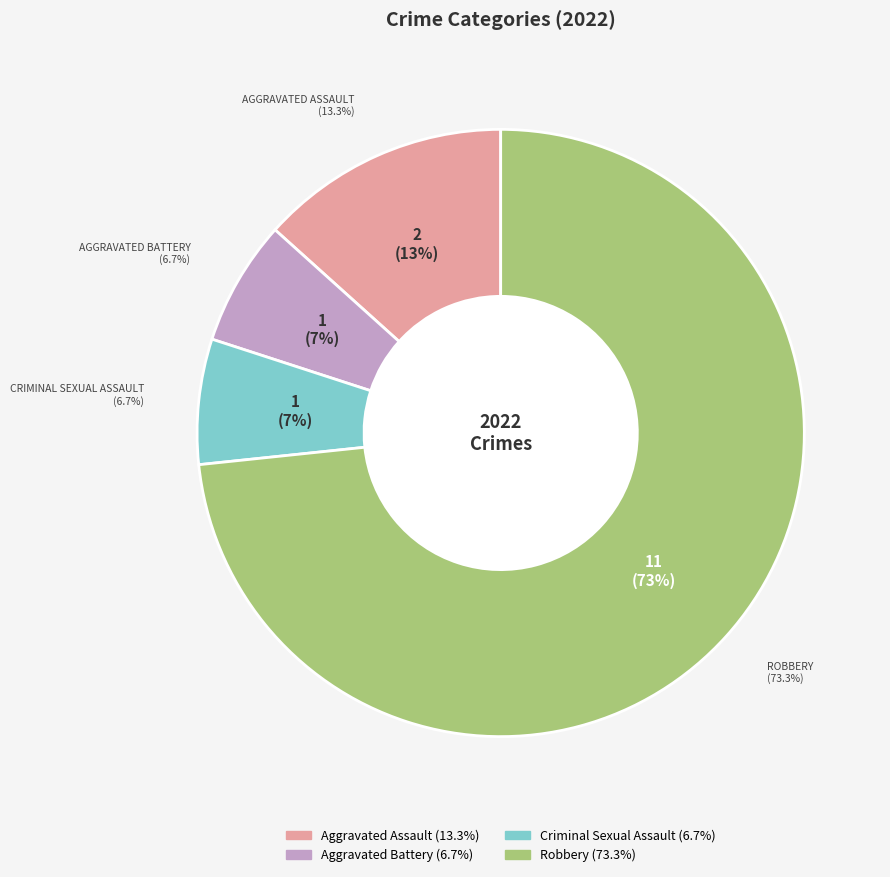

Do Aggravated Battery and Aggravated Assault together represent more than half of the pie?

No